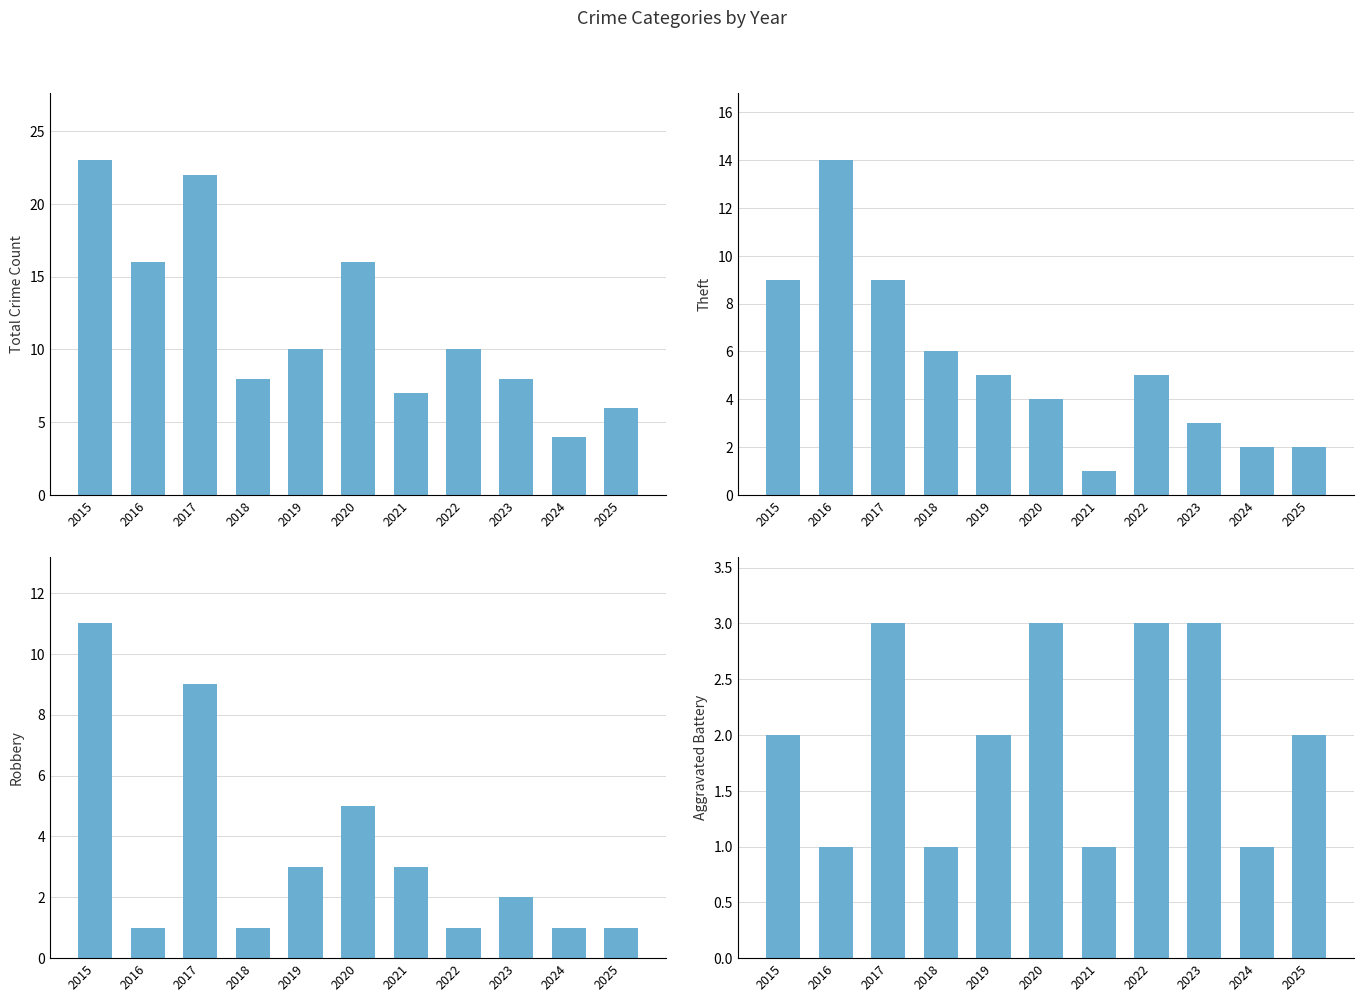

How many bars are there in total?

44